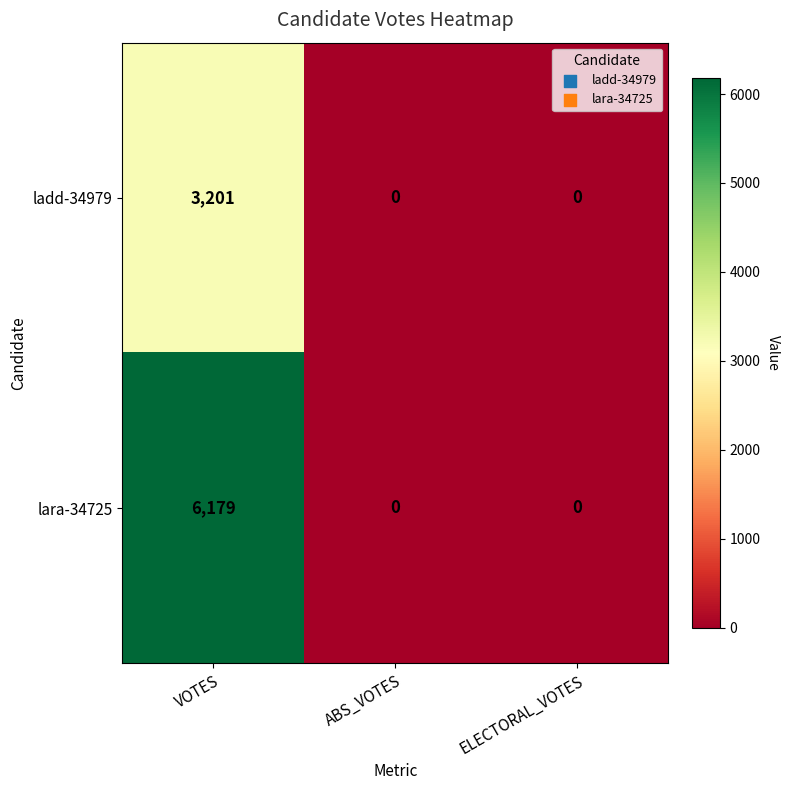

At which category is the sum across all series the highest?

VOTES